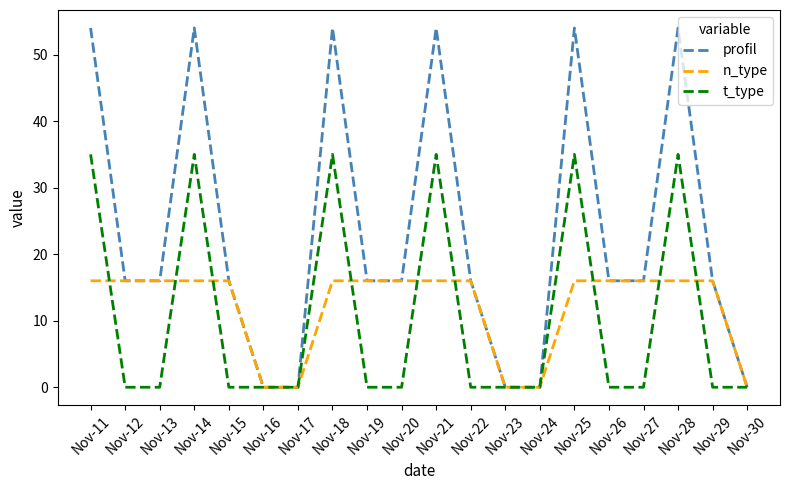

Reading left to right, what are all the values shown in this chart?

profil: Nov-11=54	Nov-12=16	Nov-13=16	Nov-14=54	Nov-15=16	Nov-16=0	Nov-17=0	Nov-18=54	Nov-19=16	Nov-20=16	Nov-21=54	Nov-22=16	Nov-23=0	Nov-24=0	Nov-25=54	Nov-26=16	Nov-27=16	Nov-28=54	Nov-29=16	Nov-30=0
n_type: Nov-11=16	Nov-12=16	Nov-13=16	Nov-14=16	Nov-15=16	Nov-16=0	Nov-17=0	Nov-18=16	Nov-19=16	Nov-20=16	Nov-21=16	Nov-22=16	Nov-23=0	Nov-24=0	Nov-25=16	Nov-26=16	Nov-27=16	Nov-28=16	Nov-29=16	Nov-30=0
t_type: Nov-11=35	Nov-12=0	Nov-13=0	Nov-14=35	Nov-15=0	Nov-16=0	Nov-17=0	Nov-18=35	Nov-19=0	Nov-20=0	Nov-21=35	Nov-22=0	Nov-23=0	Nov-24=0	Nov-25=35	Nov-26=0	Nov-27=0	Nov-28=35	Nov-29=0	Nov-30=0